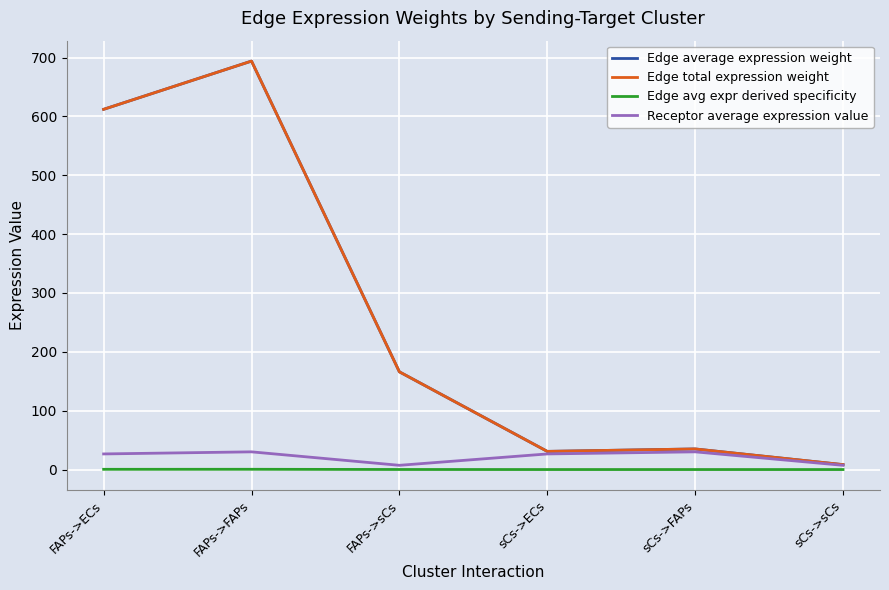

What is the sum of all Edge avg expr derived specificity values?

1.0